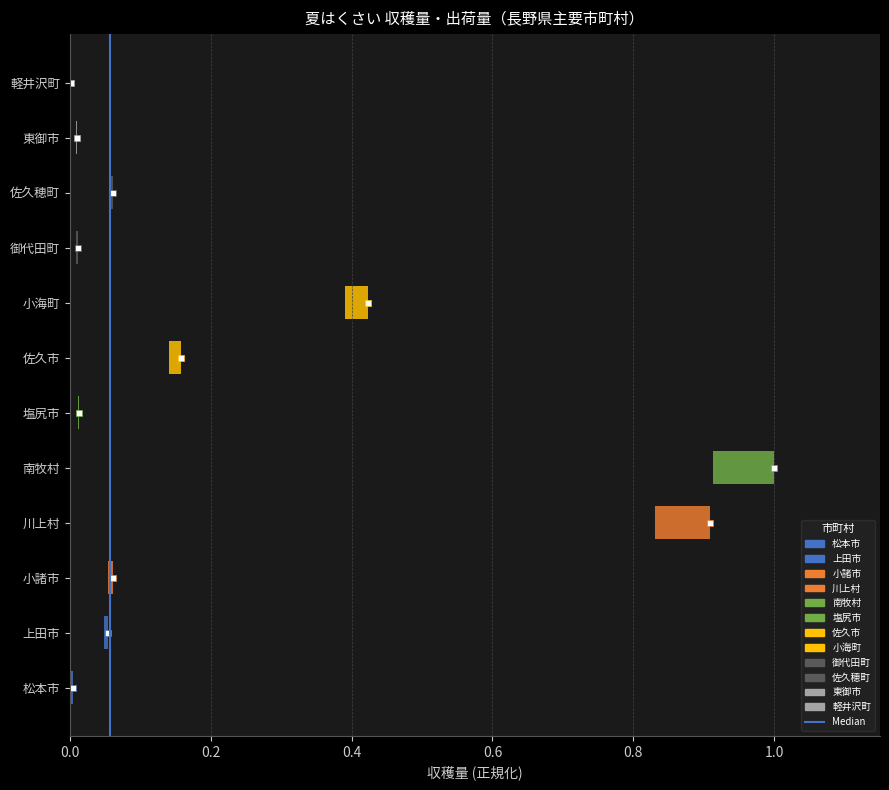

What is the approximate value at 0.2?

1